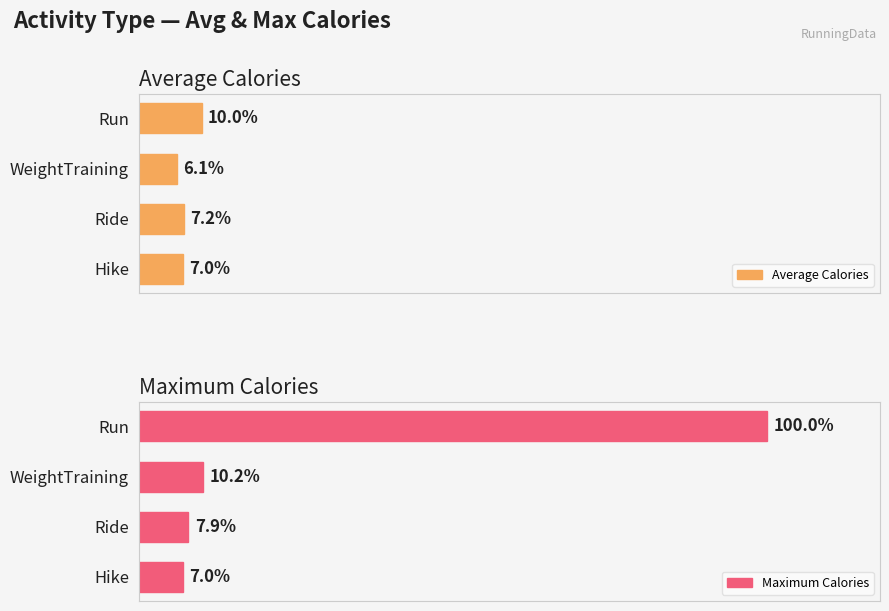

What is the sum of the Average Calories values at WeightTraining and Hike?

978.8